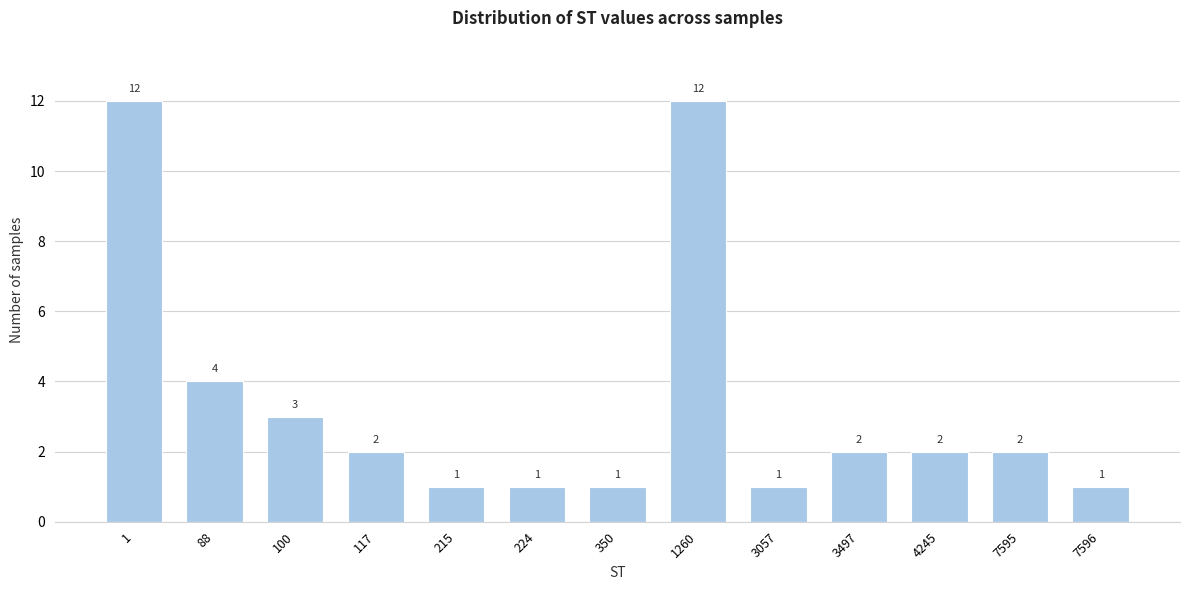

Reading left to right, list all the values displayed in this chart.

12	4	3	2	1	1	1	12	1	2	2	2	1